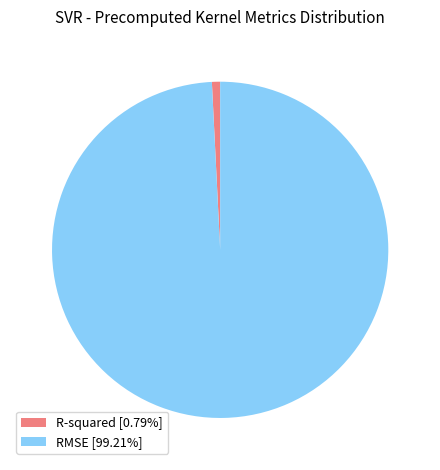

Is the sum of R-squared [0.79%] and RMSE [99.21%] greater than half?

Yes